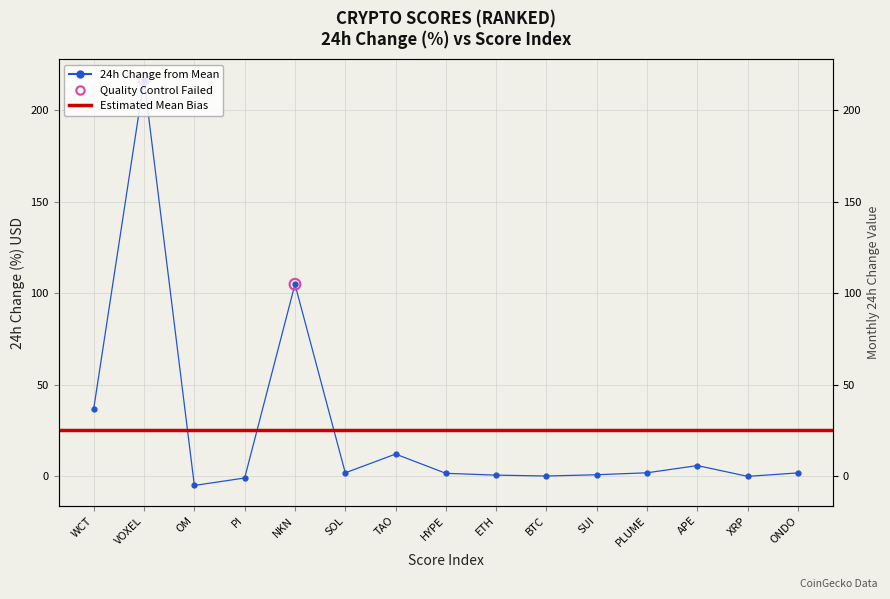

What is the change in value from VOXEL to PI?

-217.6